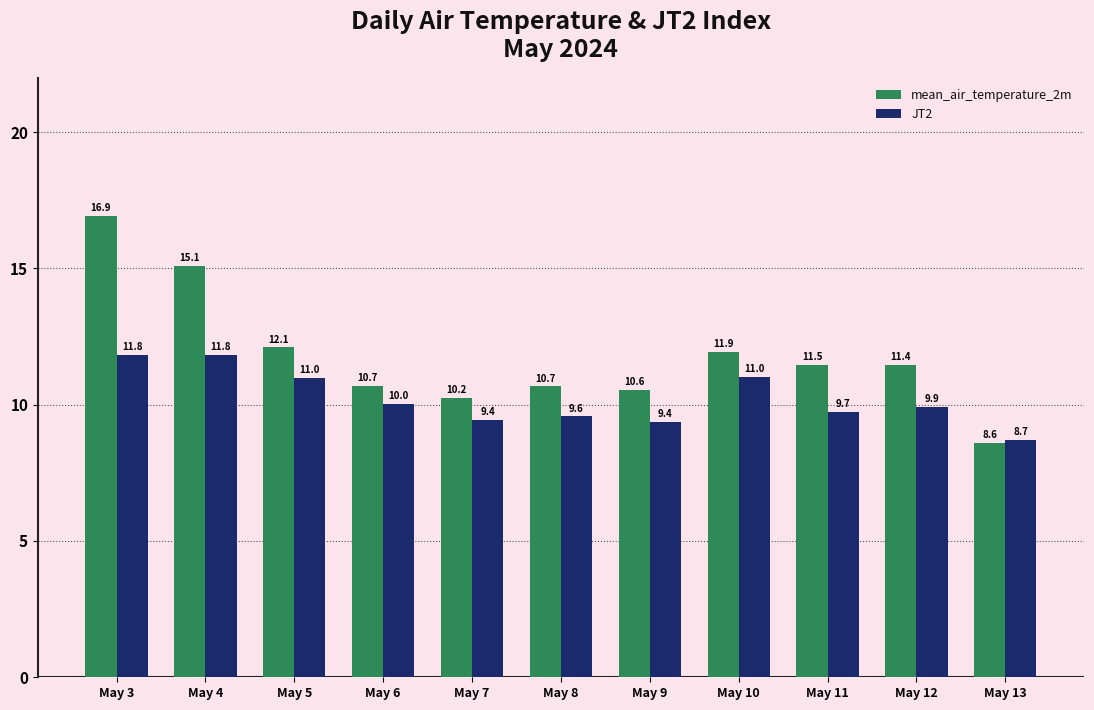

What is the value of the JT2 bar at the 3rd from the left?

11.0